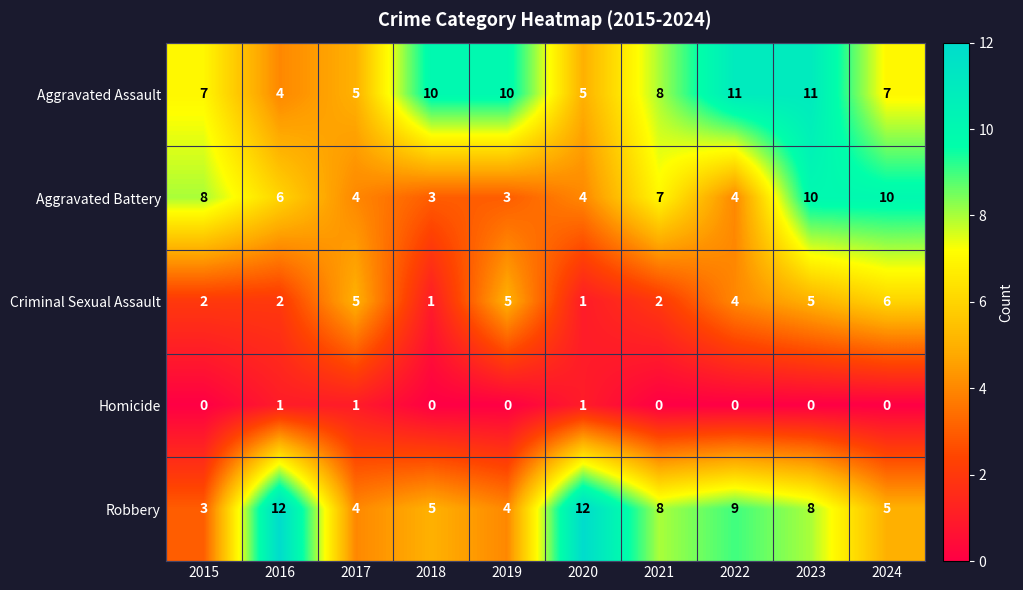

Is it true that Homicide equals 0 at 2023?

True